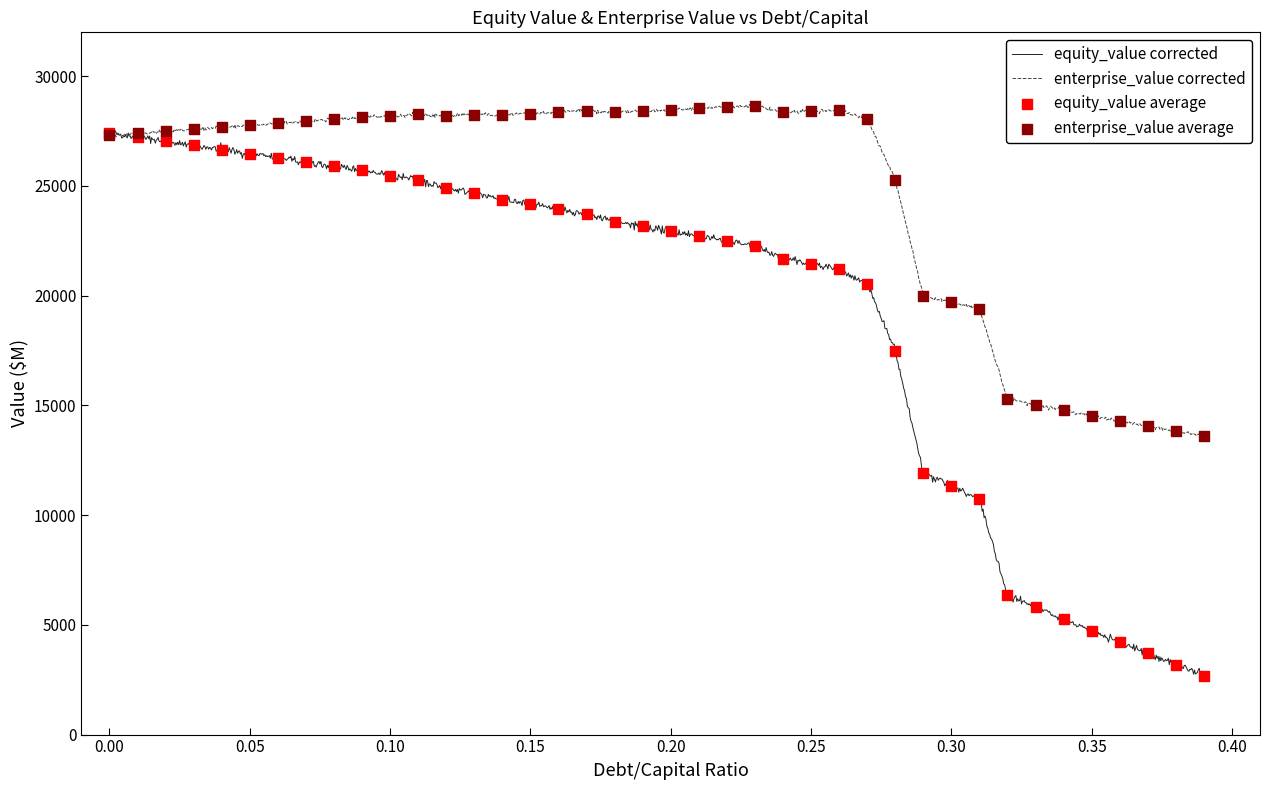

Which series reaches the maximum Y coordinate?

enterprise_value